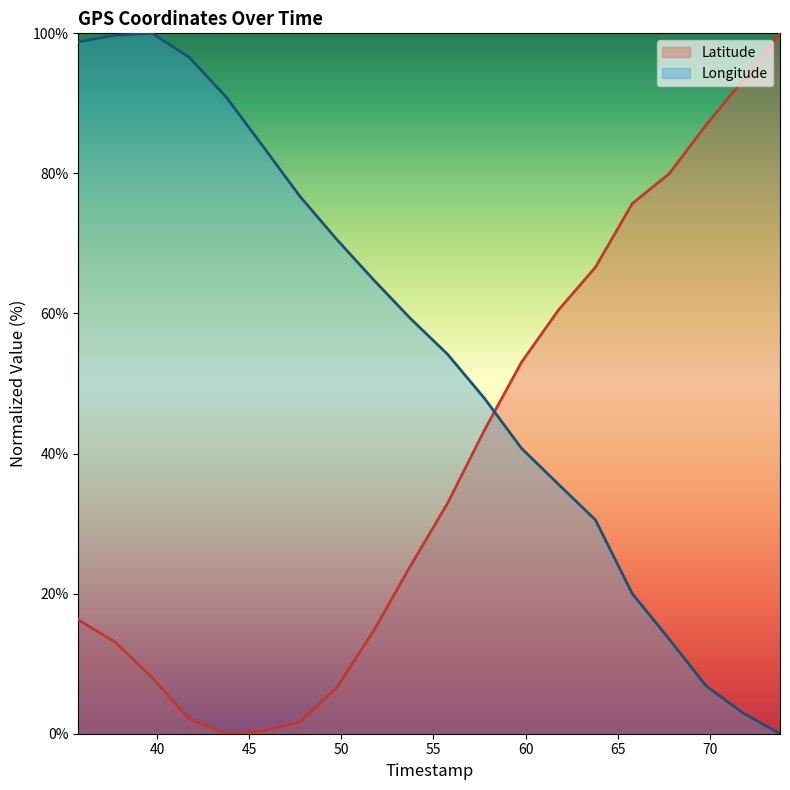

How many lines are shown in the chart?

2